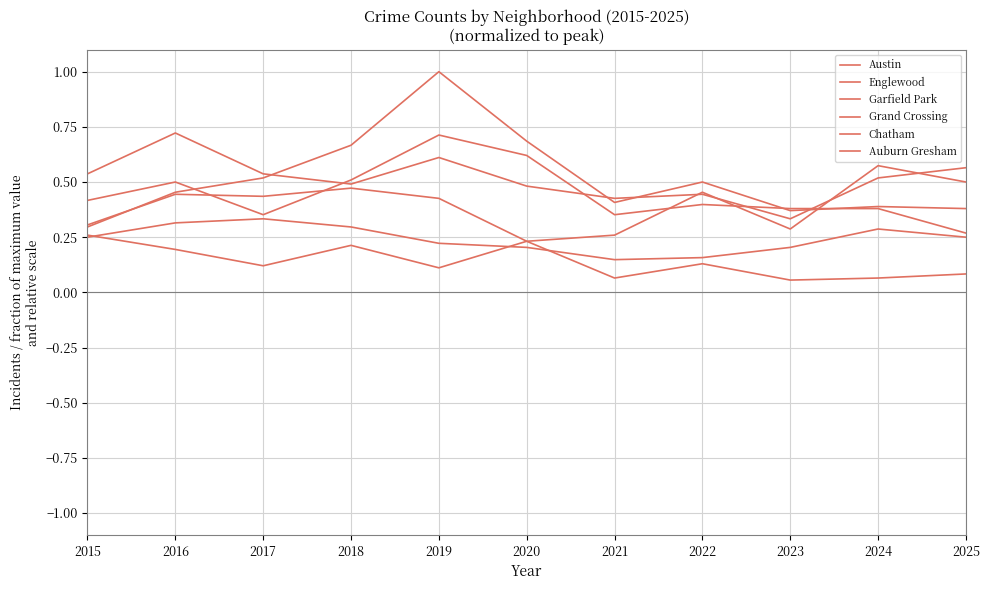

What is the smallest value displayed?

0.1